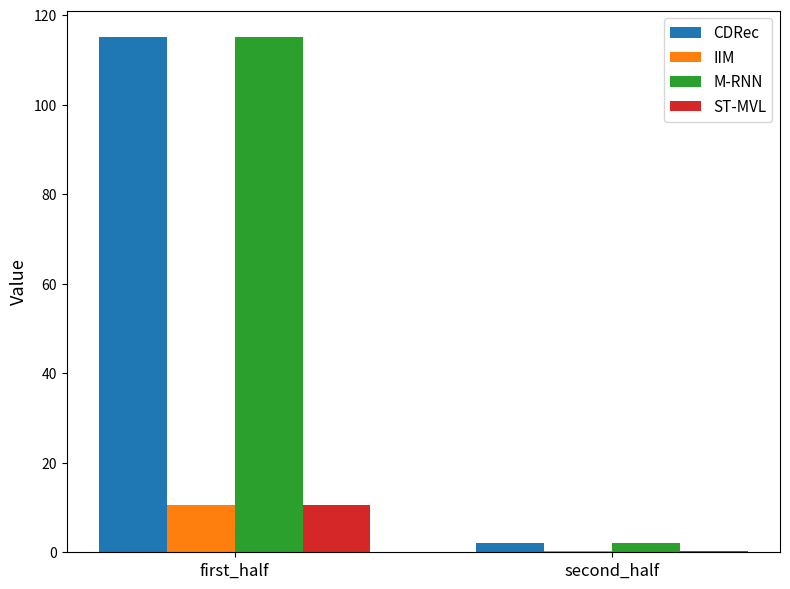

What is the sum of the IIM values at first_half and second_half?

10.8